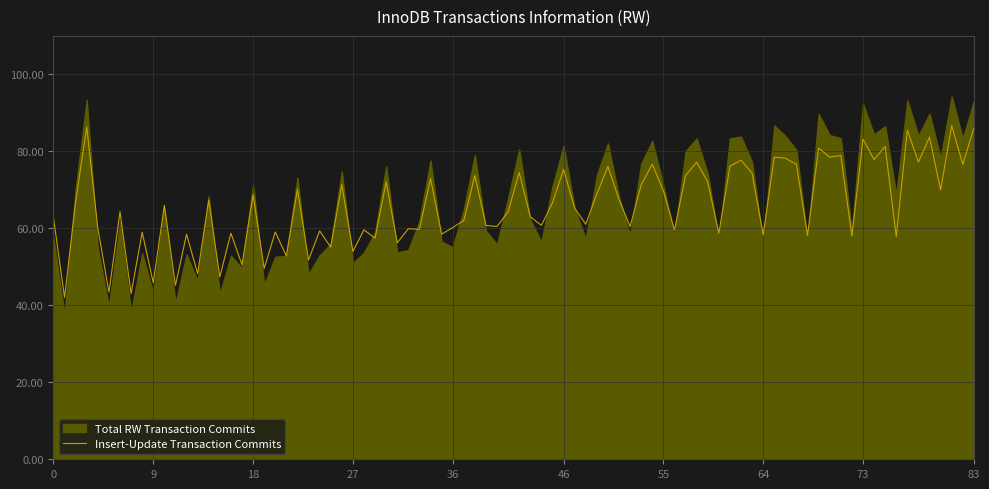

What is the lowest value of the Insert-Update Transaction Commits series?

42.0